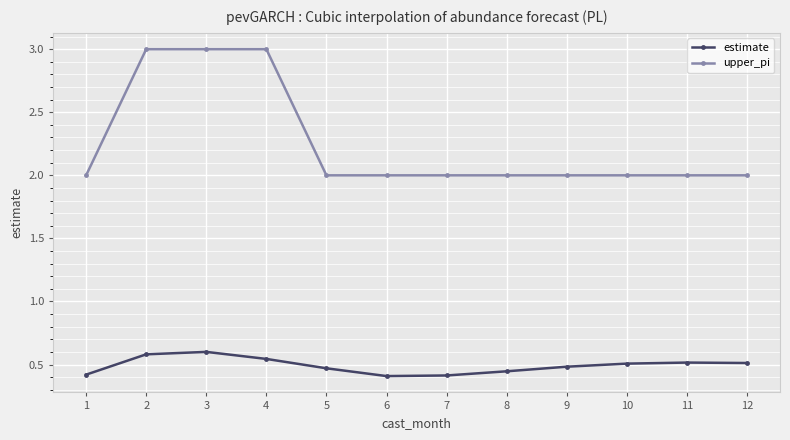

Which series has the largest total across all categories?

upper_pi